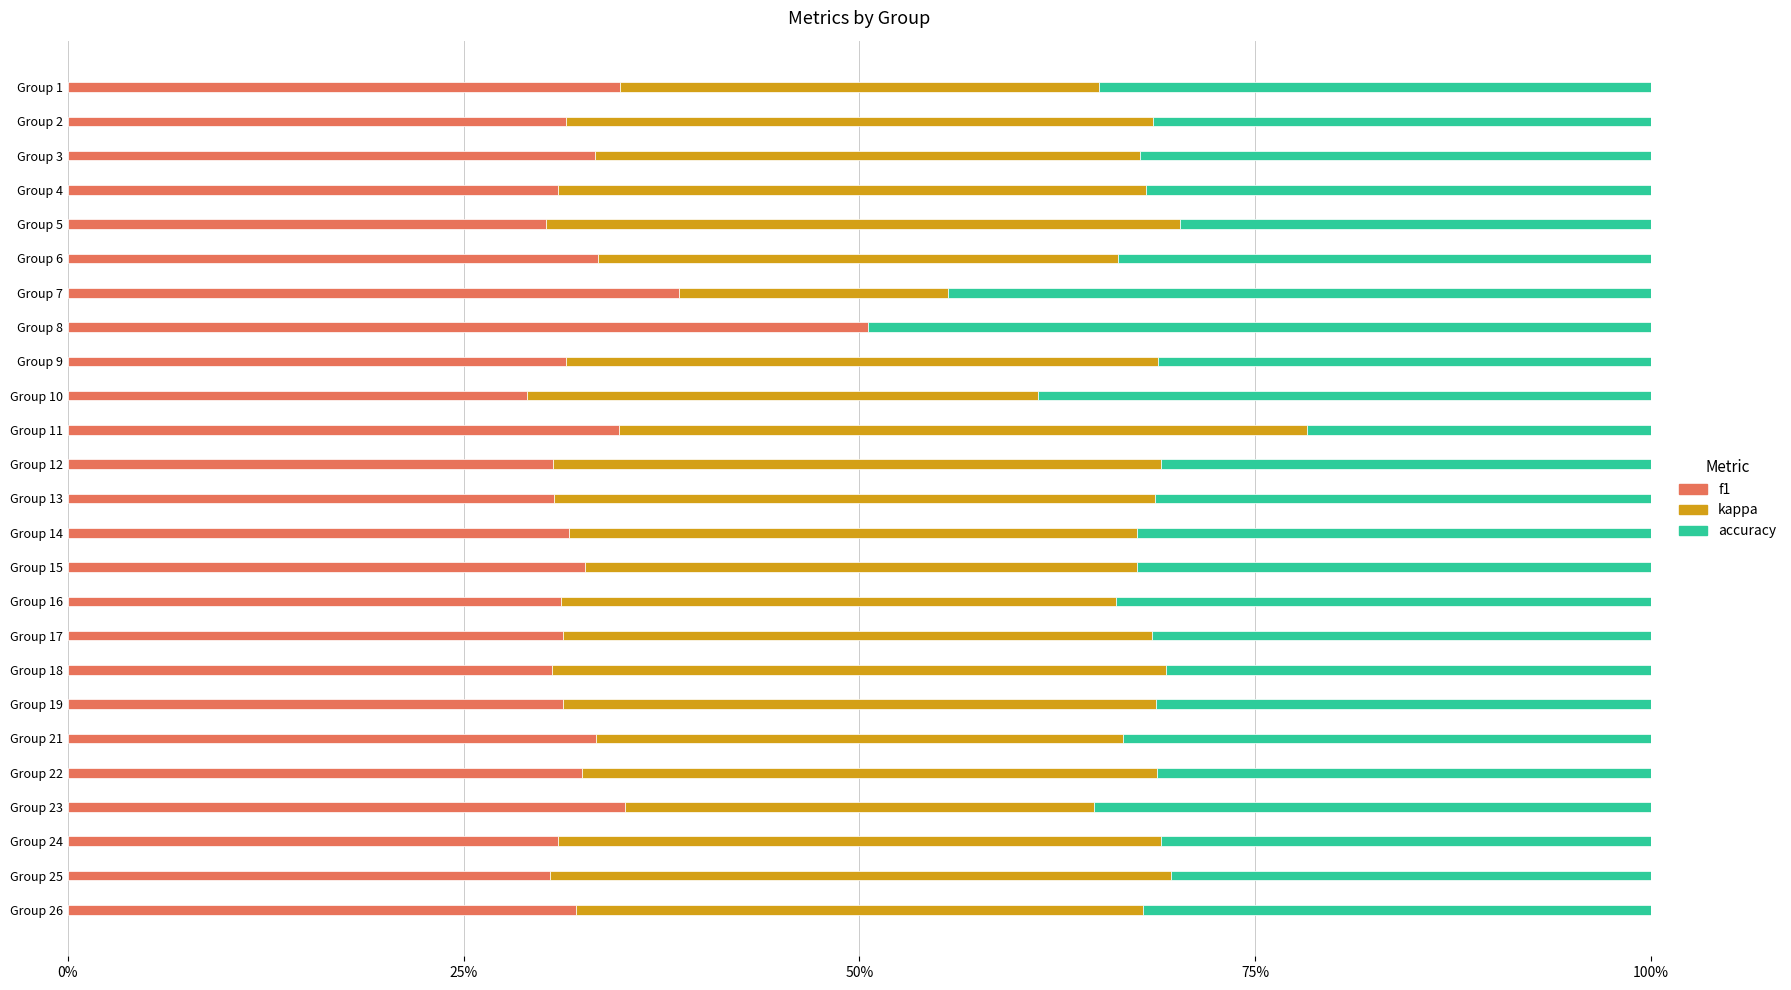

How many data points does each series have?

25